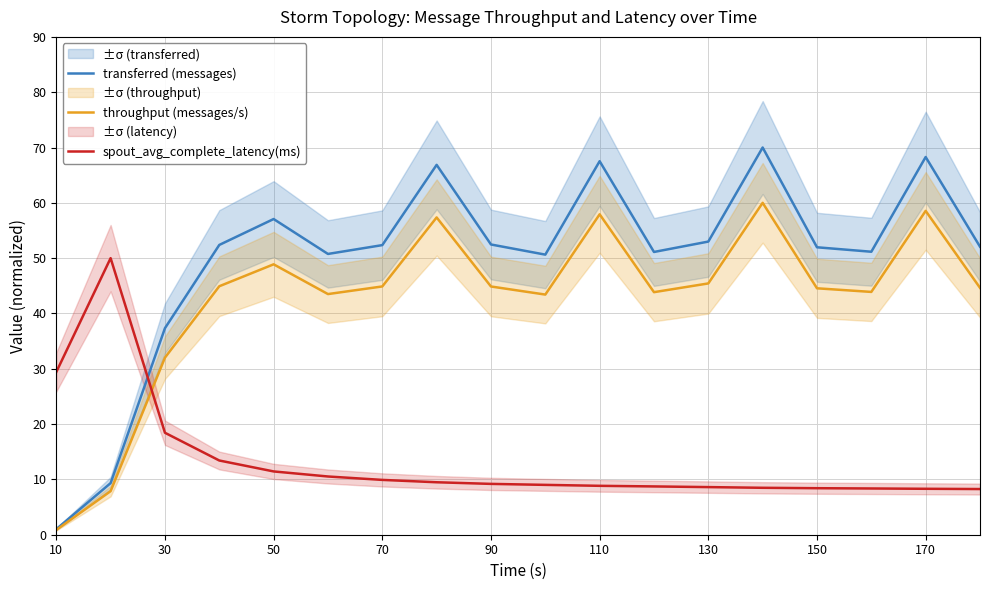

Rank the series by their maximum value, from lowest to highest.

spout_avg_complete_latency(ms), throughput (messages/s), transferred (messages)